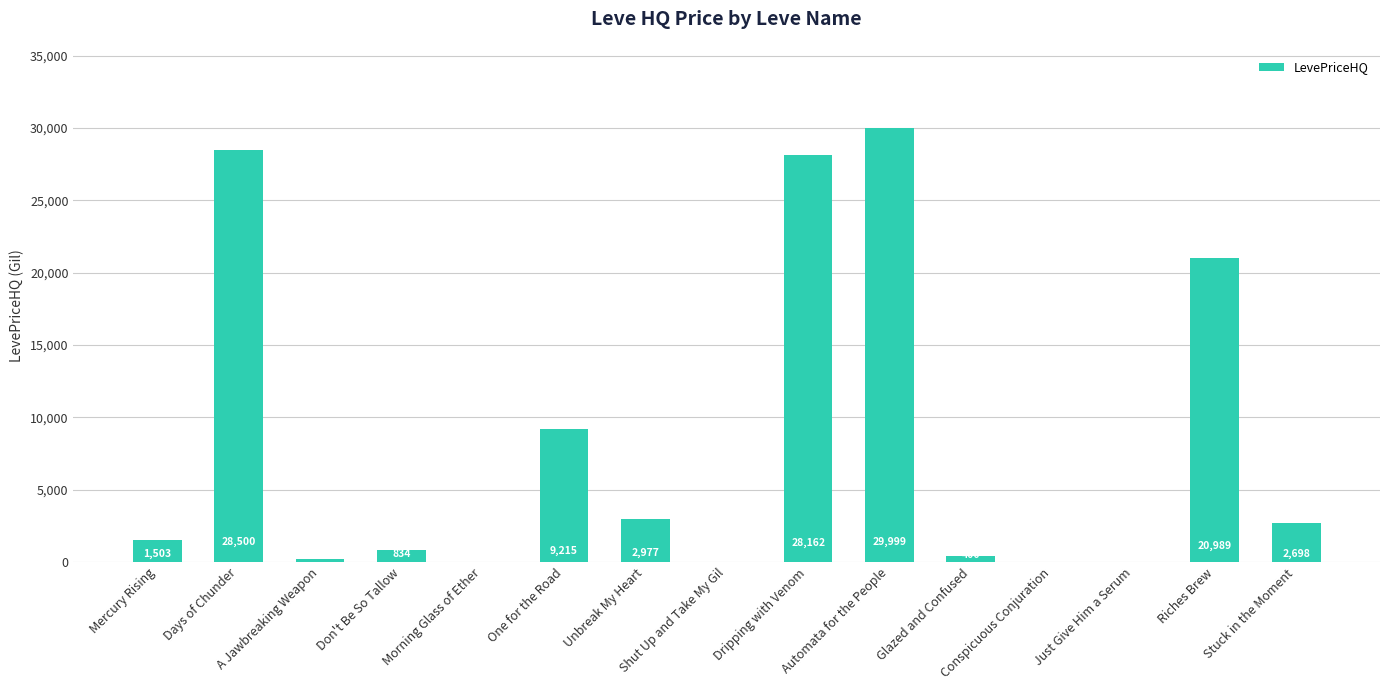

What is the maximum value shown in the chart?

29999.0